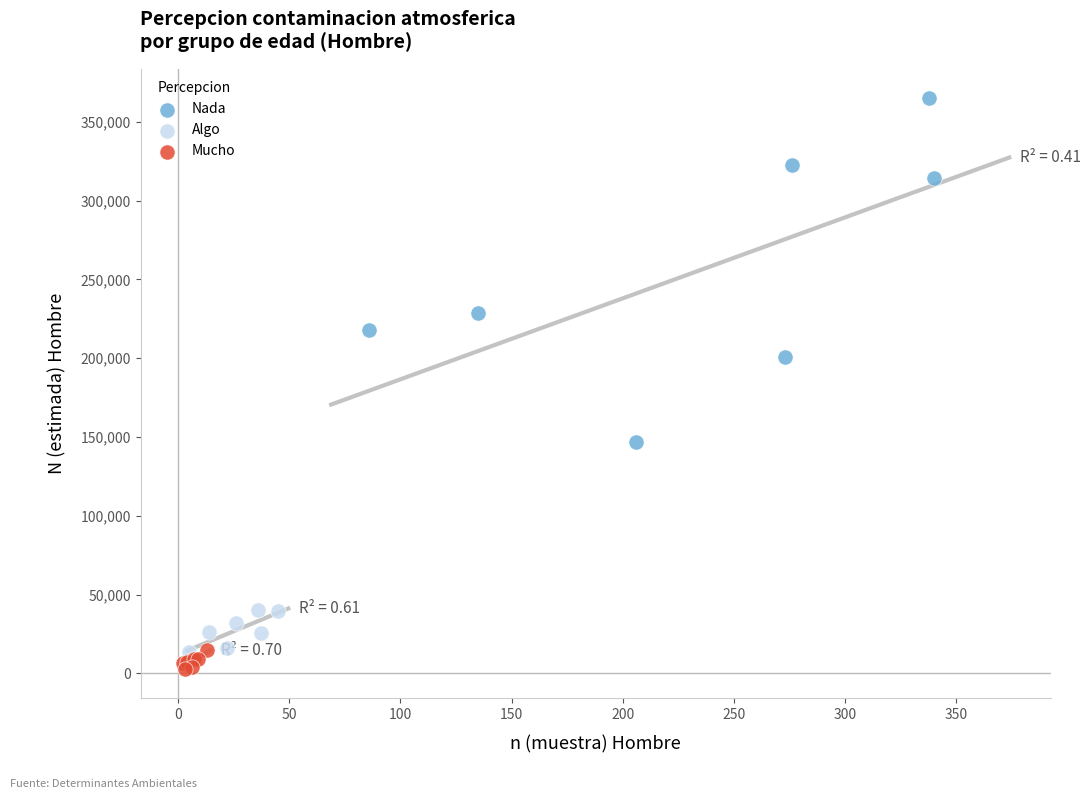

Which series has the widest spread of Y values?

Nada